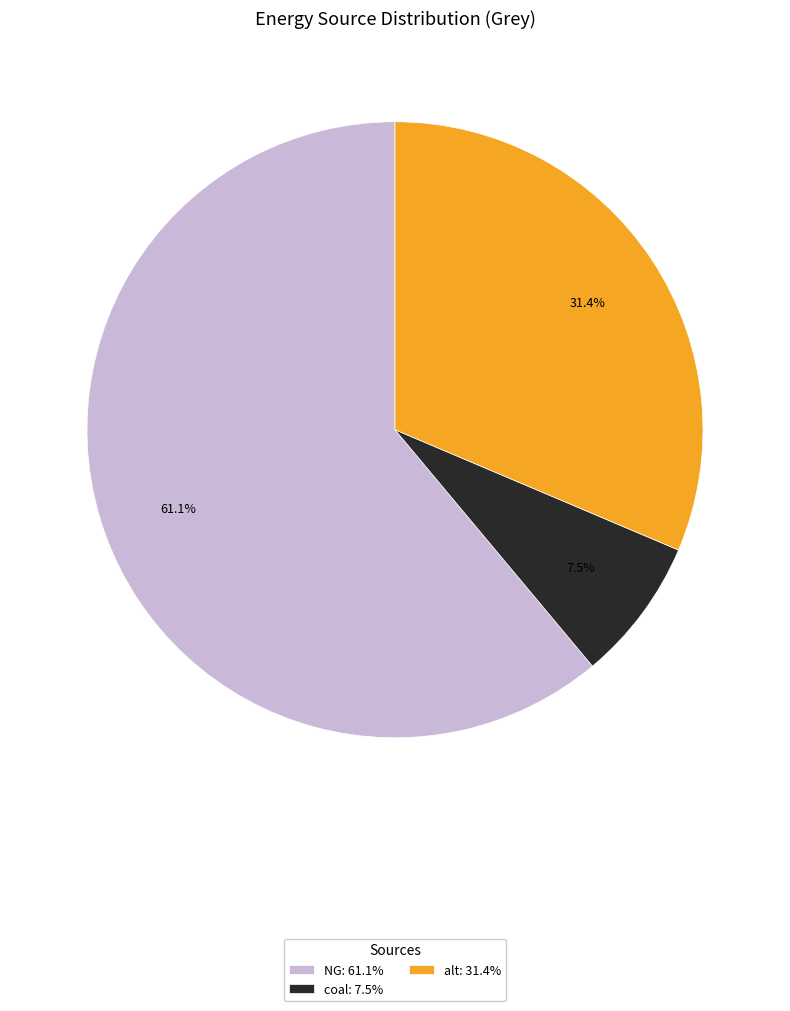

How many slices are in this pie chart?

3